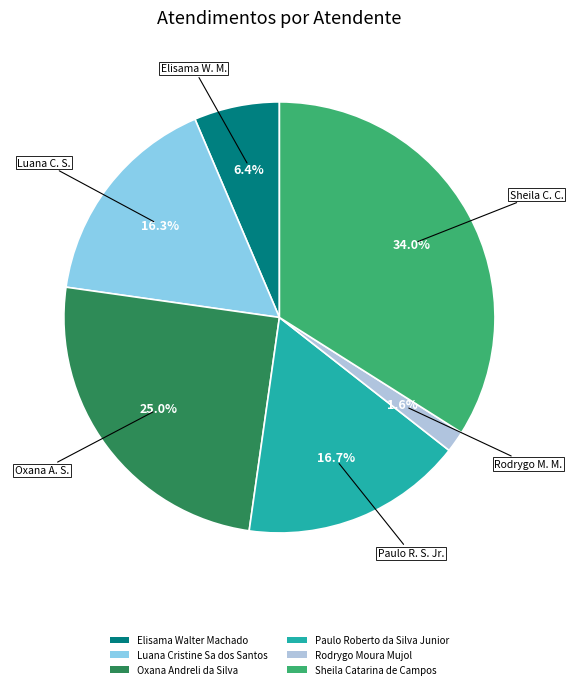

To the nearest percent, what percentage of the pie is Elisama Walter Machado?

6%